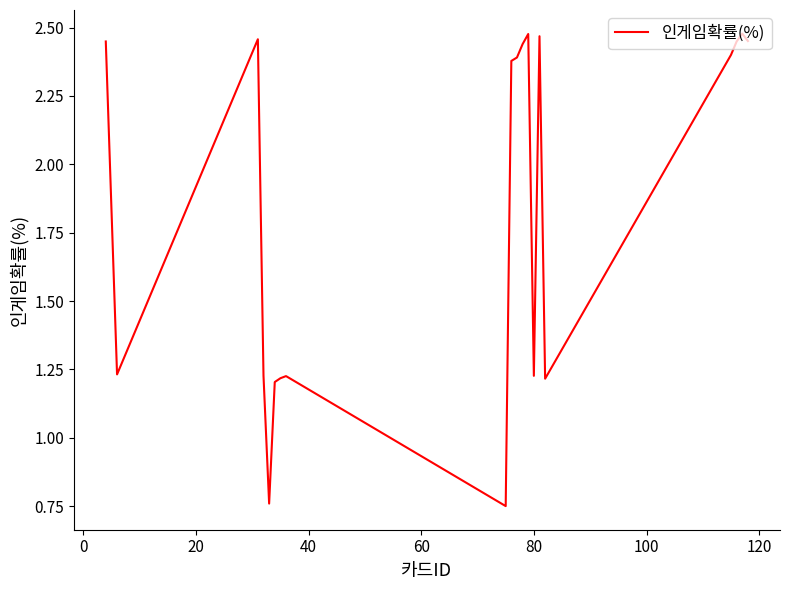

What is the difference between the maximum and minimum values?

1.7